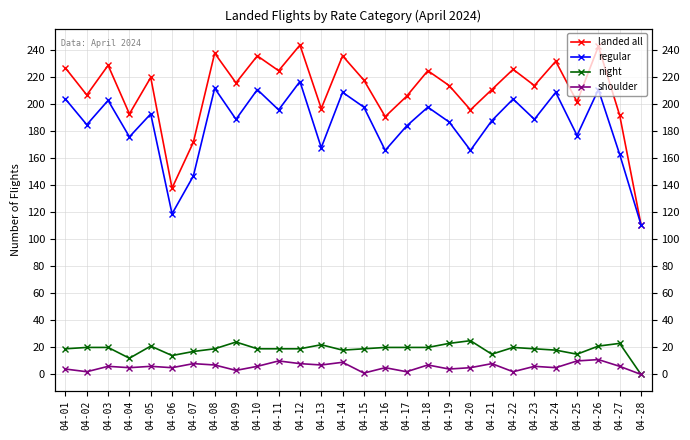

The value of regular at 04-16 is 166. True or false?

True